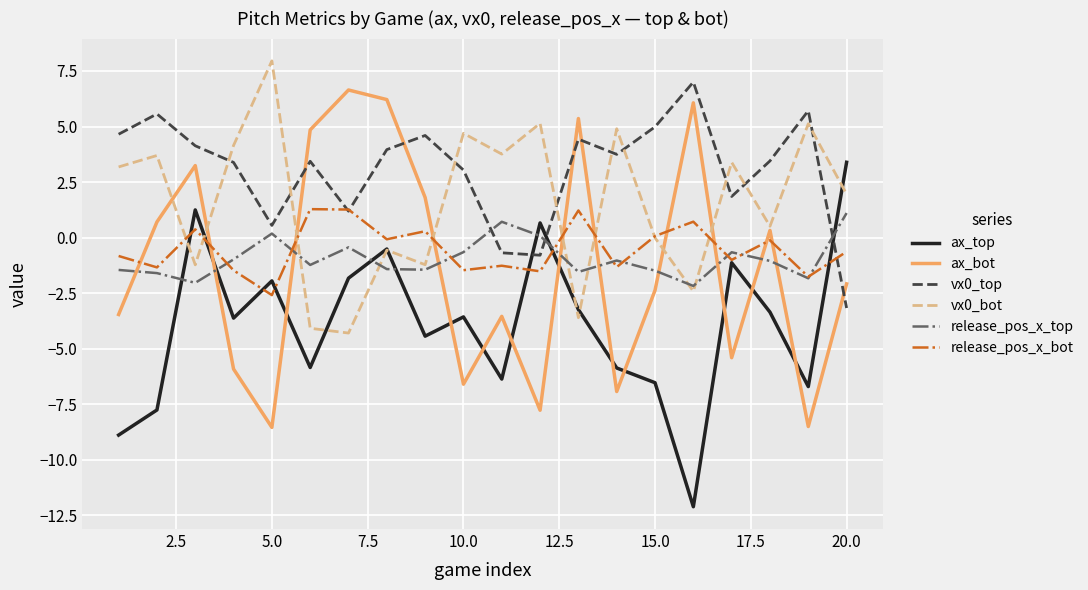

What is the greatest value displayed?

8.0